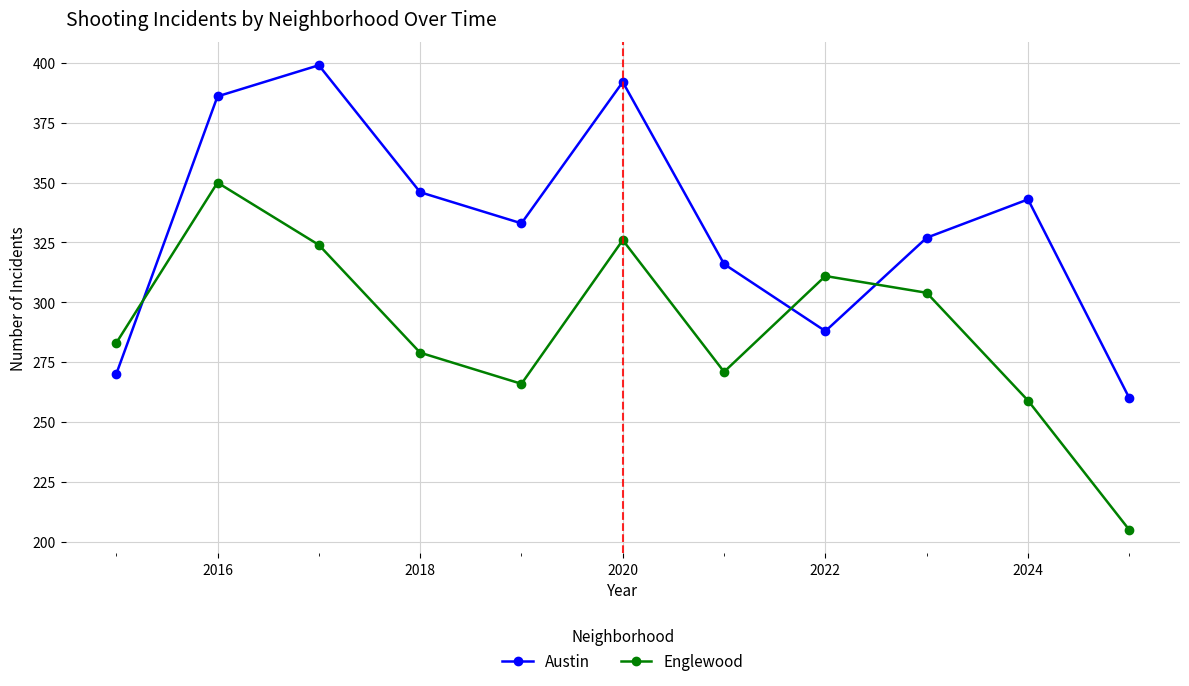

Rank the series by their average value, from highest to lowest.

Austin, Englewood